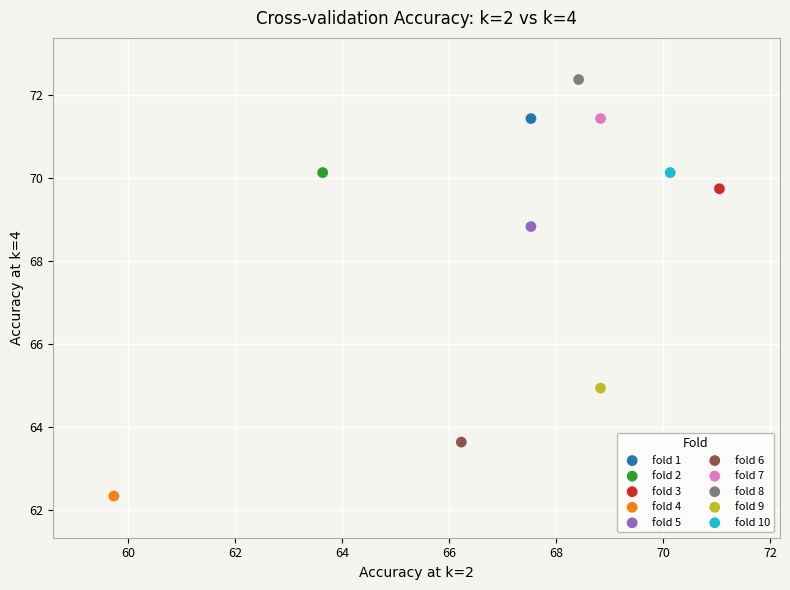

Which series reaches the minimum Y coordinate?

fold 4